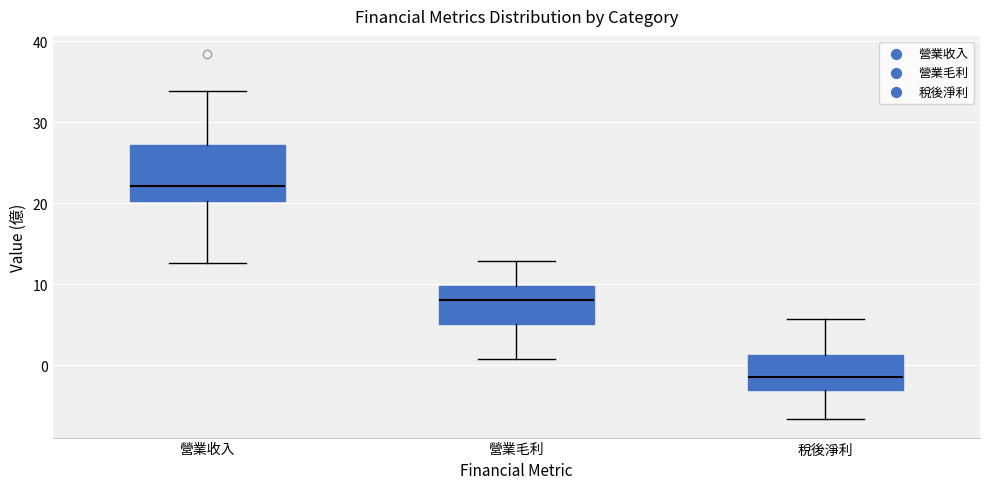

Reading left to right, transcribe this box plot: for each box, give where its median line is, the range the box spans, and where its two whiskers end, as read against the y-axis. The values are not printed on the chart, so give them approximately, as read against the axis.

營業收入: median 22, box 20 to 27, whiskers 13 to 34
營業毛利: median 8, box 5 to 10, whiskers 1 to 13
稅後淨利: median -1, box -3 to 1, whiskers -7 to 6